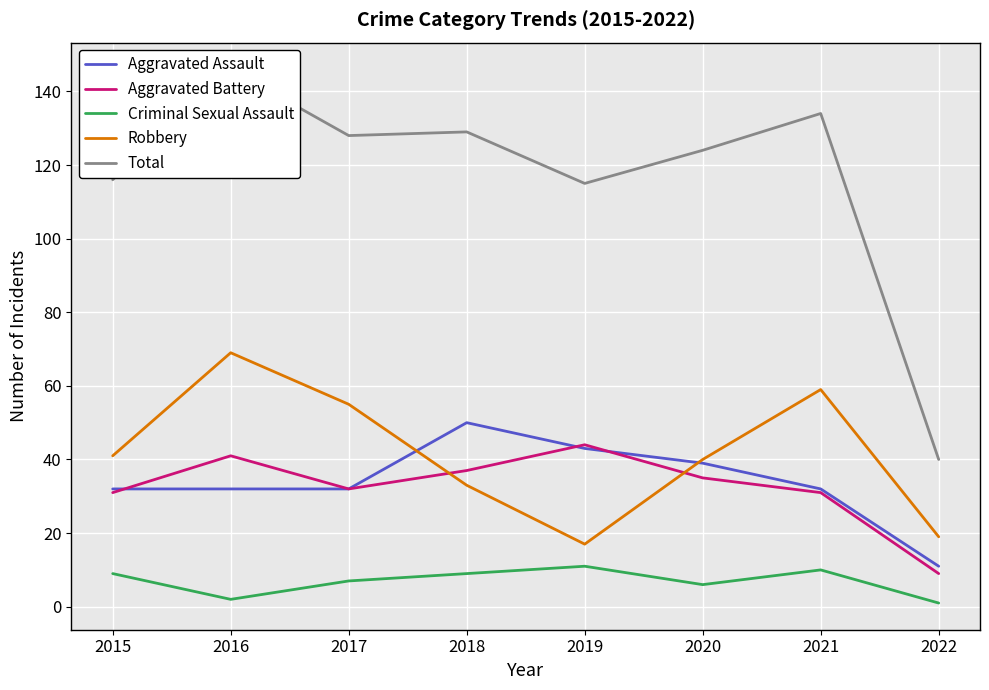

The Aggravated Battery series shows 3 at 2022. True or false?

False